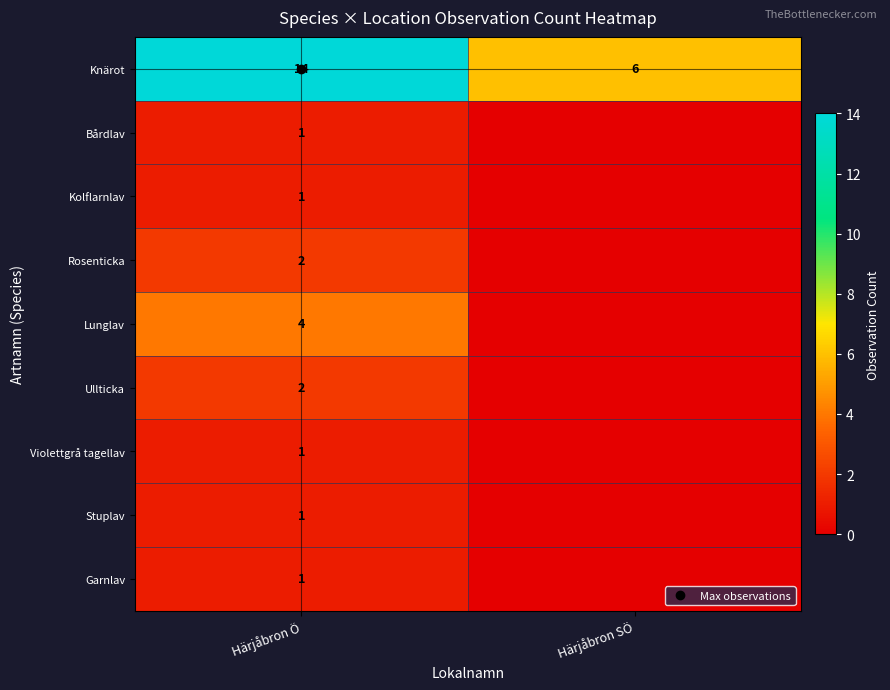

At which label is Knärot closest to 10?

Härjåbron Ö